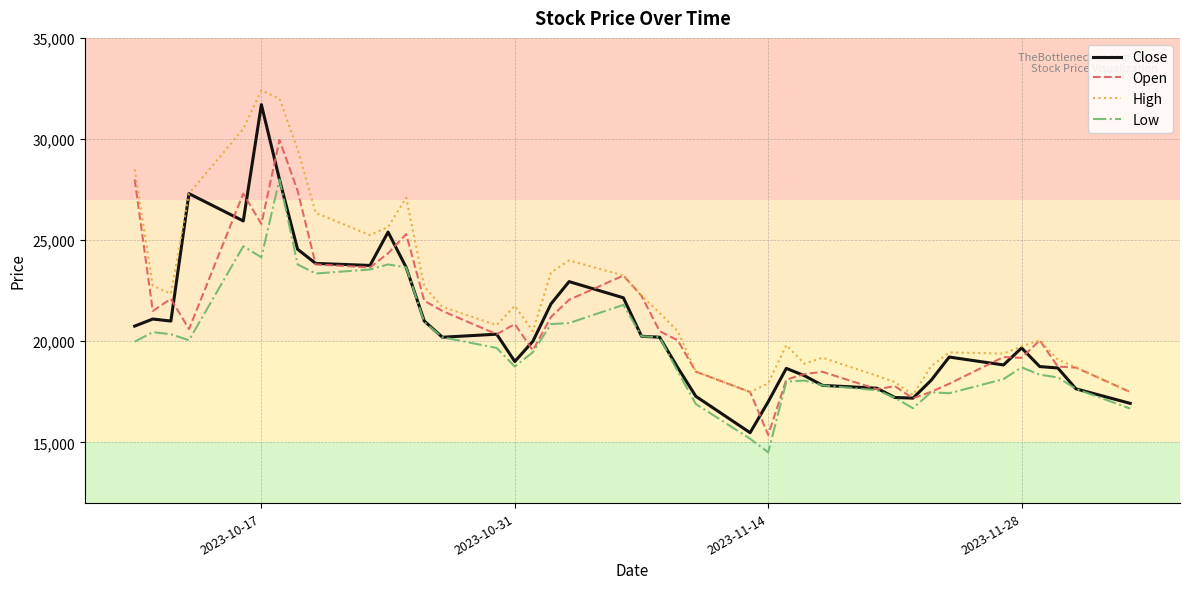

What is the sum of all Open values?

841060